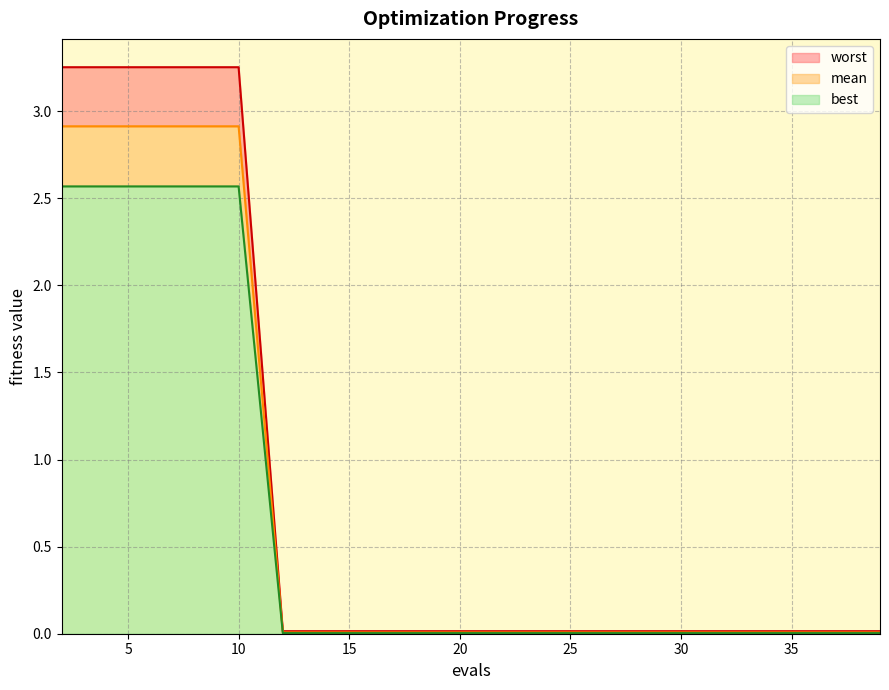

True or false: mean has more than 0 interior local peaks.

False